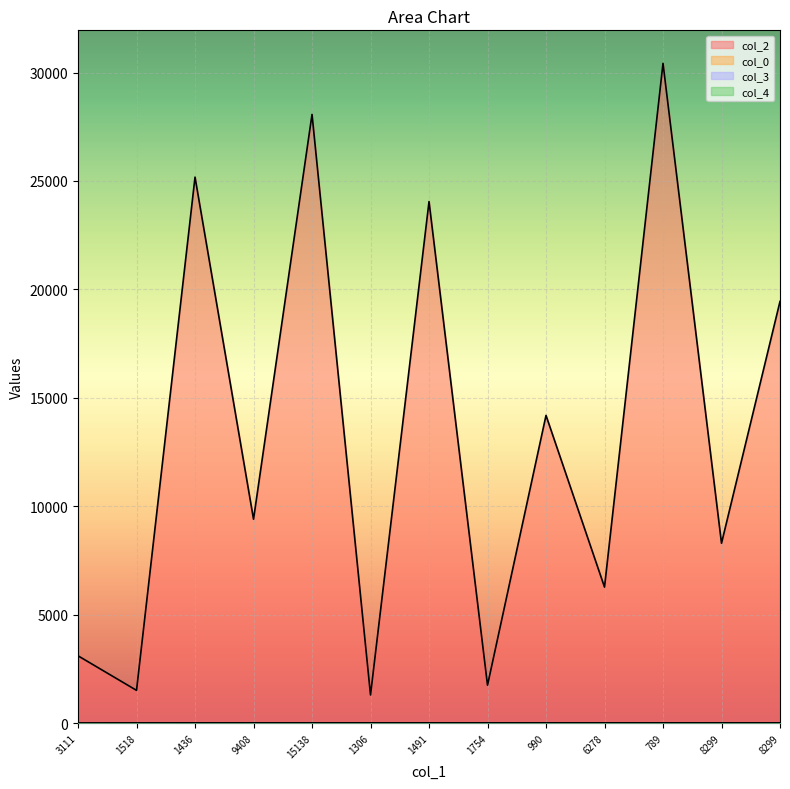

What is the value of the col_2 point at the 7th from the left?

24052.0